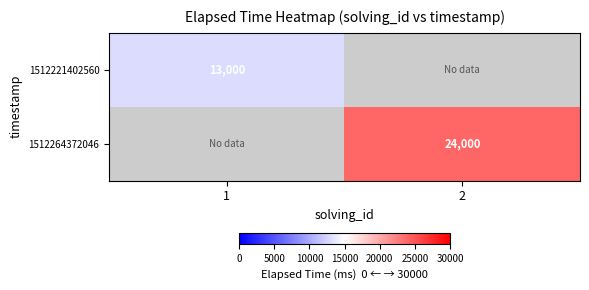

The 1512221402560 series shows 13000 at 1. True or false?

True